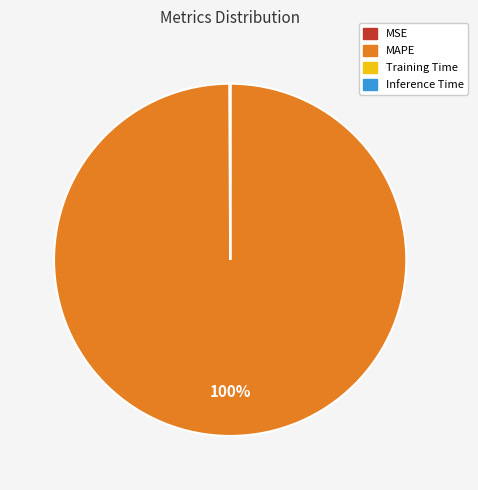

Which slice is the largest?

MAPE